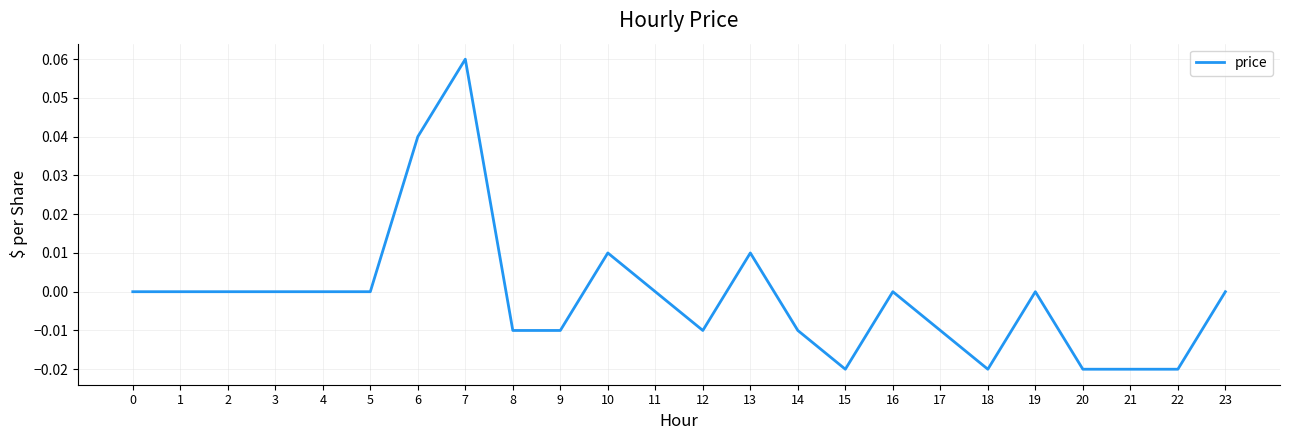

True or false: the data has more than 0 interior local peaks.

True